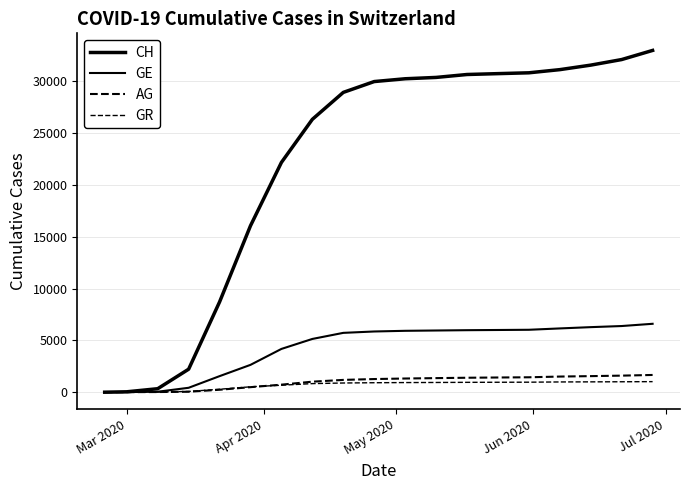

What is the label of the 15th point from the right?

Jul 2020